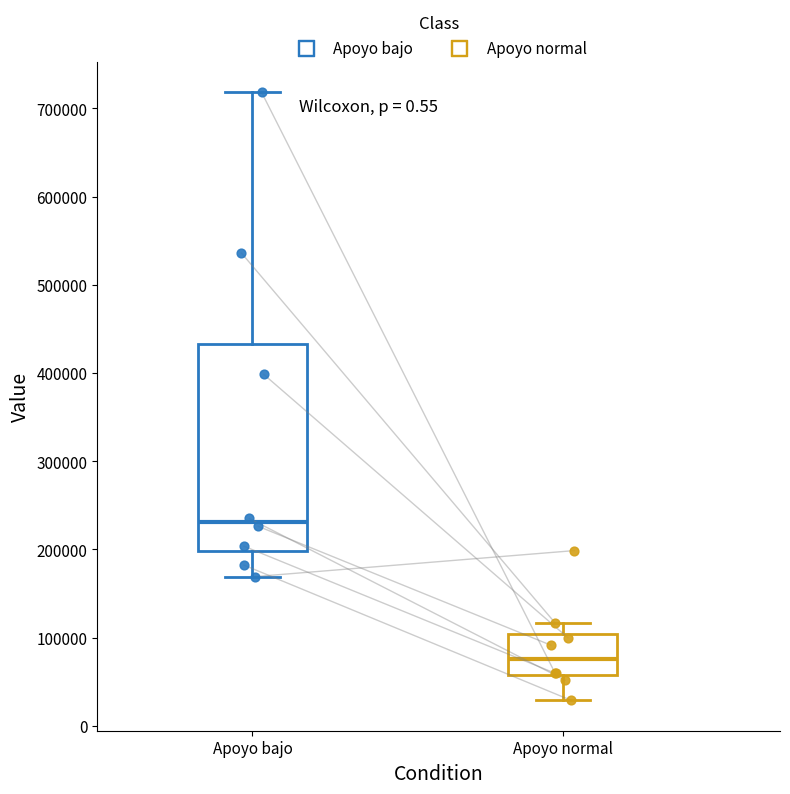

Which box's median line is the highest?

Apoyo bajo